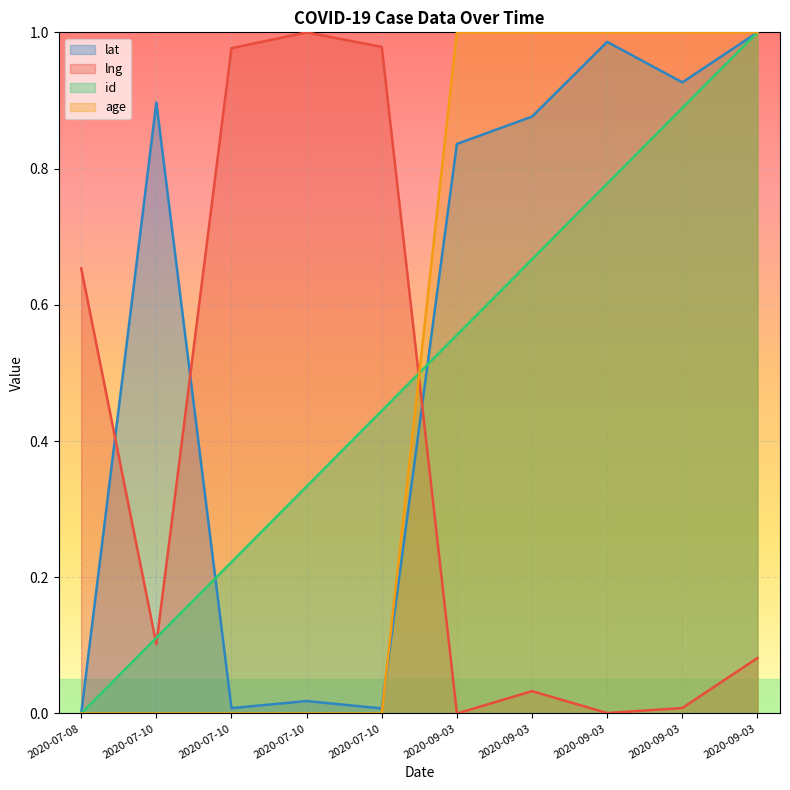

Reading left to right, transcribe all the data shown in this chart.

lat: 2020-07-08=0.0	2020-07-10=0.9	2020-07-10=0.0	2020-07-10=0.0	2020-07-10=0.0	2020-09-03=0.8	2020-09-03=0.9	2020-09-03=1.0	2020-09-03=0.9	2020-09-03=1.0
lng: 2020-07-08=0.7	2020-07-10=0.1	2020-07-10=1.0	2020-07-10=1.0	2020-07-10=1.0	2020-09-03=0.0	2020-09-03=0.0	2020-09-03=0.0	2020-09-03=0.0	2020-09-03=0.1
id: 2020-07-08=0.0	2020-07-10=0.1	2020-07-10=0.2	2020-07-10=0.3	2020-07-10=0.4	2020-09-03=0.6	2020-09-03=0.7	2020-09-03=0.8	2020-09-03=0.9	2020-09-03=1.0
age: 2020-07-08=0.0	2020-07-10=0.0	2020-07-10=0.0	2020-07-10=0.0	2020-07-10=0.0	2020-09-03=1.0	2020-09-03=1.0	2020-09-03=1.0	2020-09-03=1.0	2020-09-03=1.0